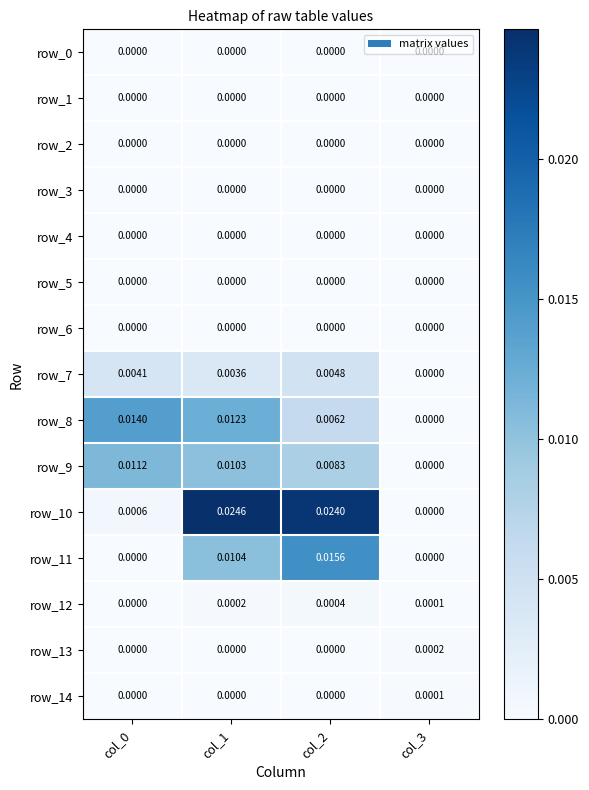

Is the value of row_0 at col_3 greater than the value of row_10 at col_2?

No